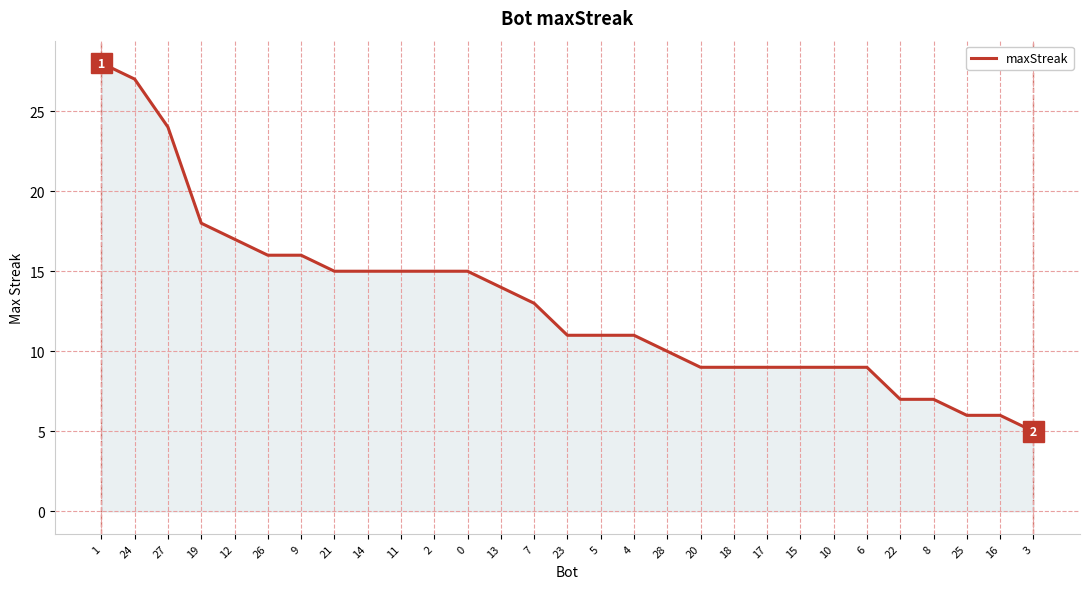

Does the chart display data point markers on the line(s)?

No